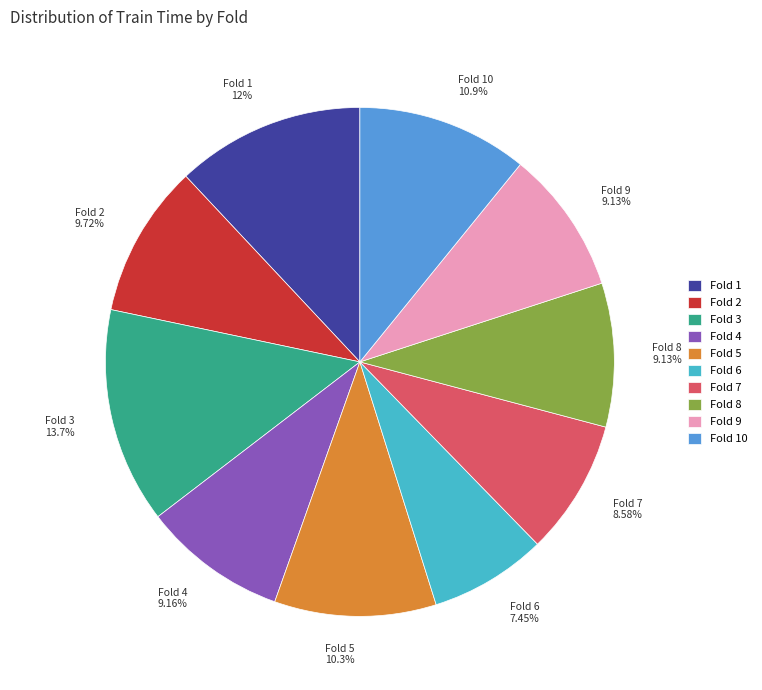

Is there any slice that represents more than half of the pie?

No